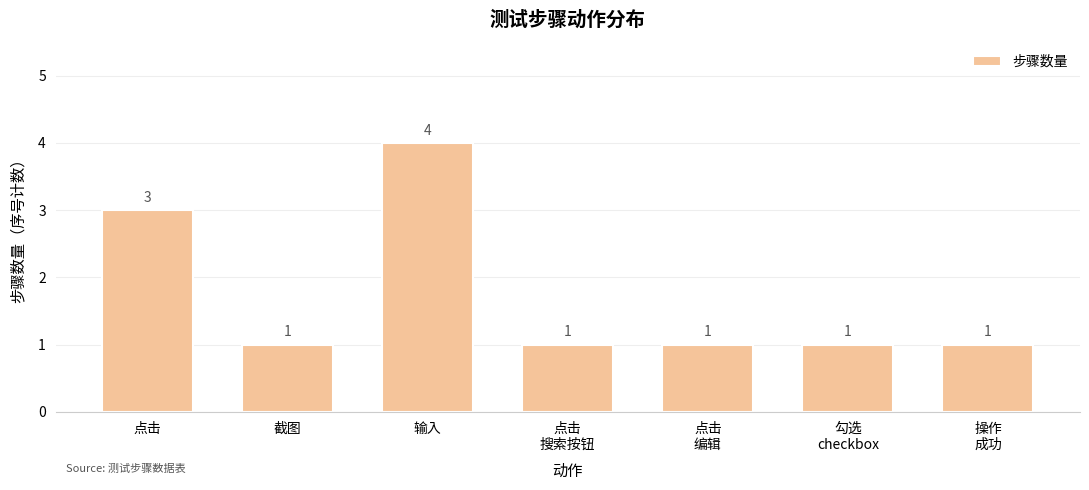

What is the sum of the values at 勾选
checkbox and 截图?

2